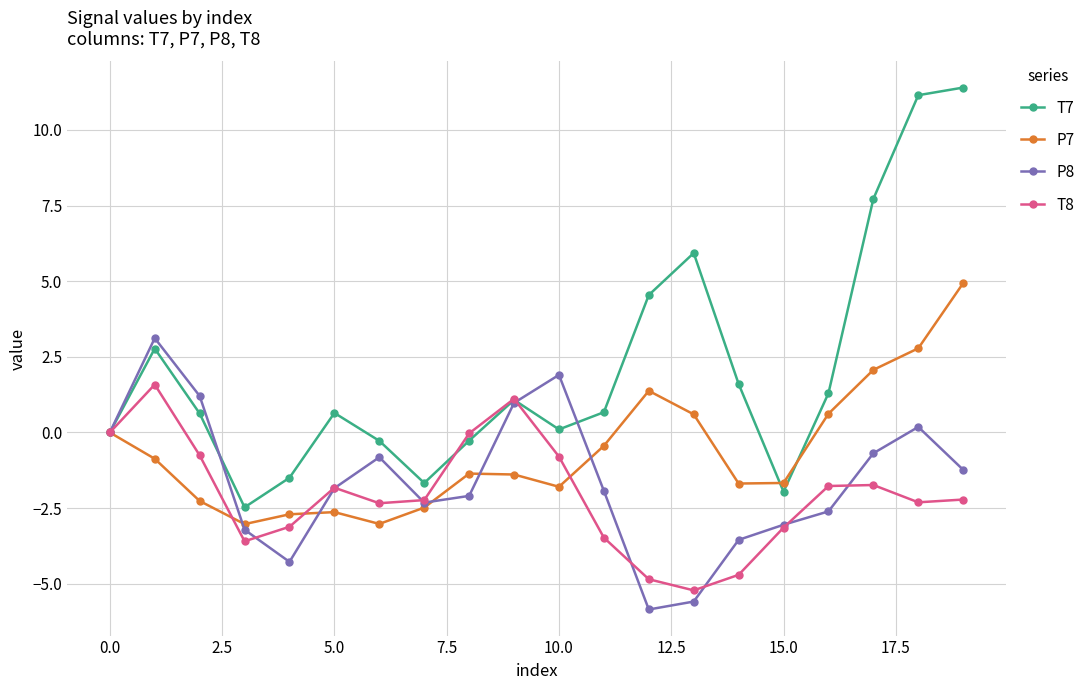

At how many categories does at least one series exceed 4?

5